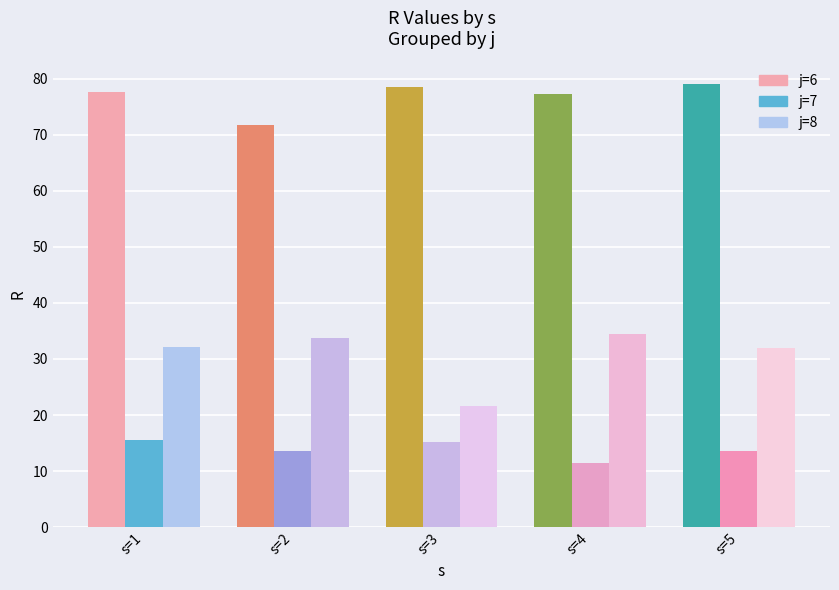

At s=1, list the series in order from largest to smallest.

j=6, j=8, j=7